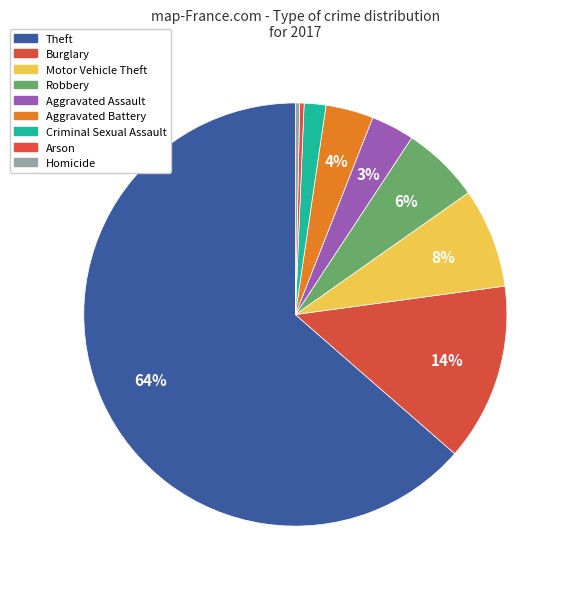

Does Theft represent more than half of the total?

Yes